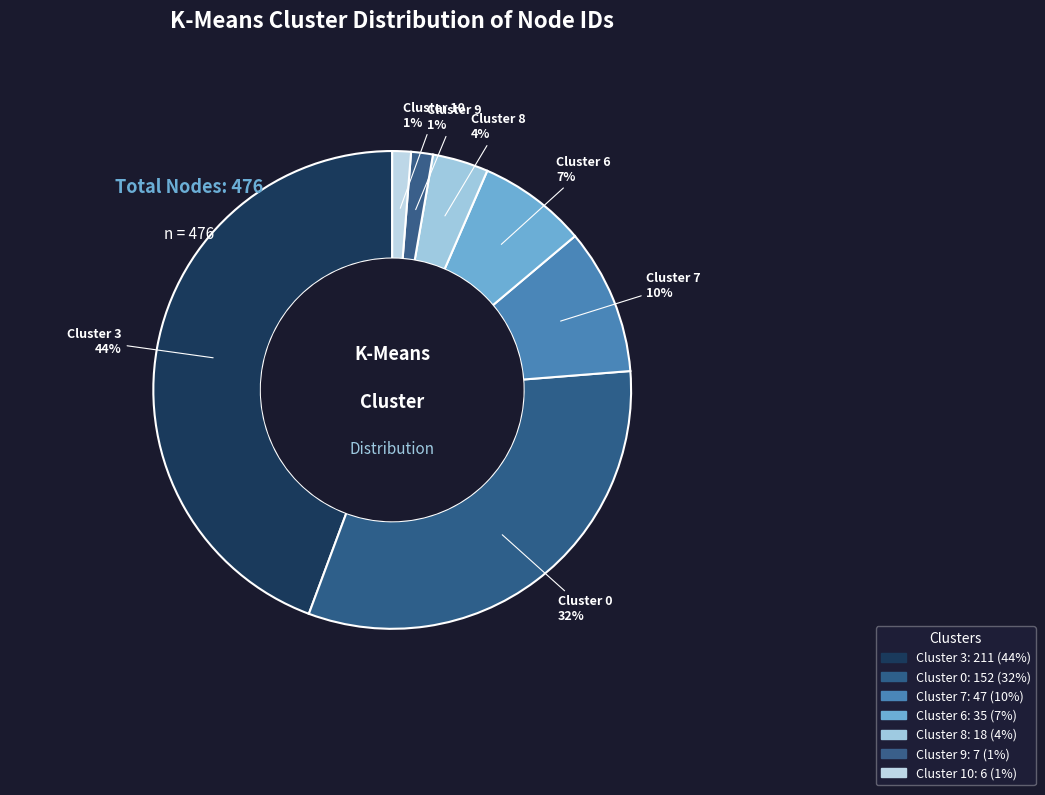

Rank the categories by value from highest to lowest.

3, 0, 7, 6, 8, 9, 10